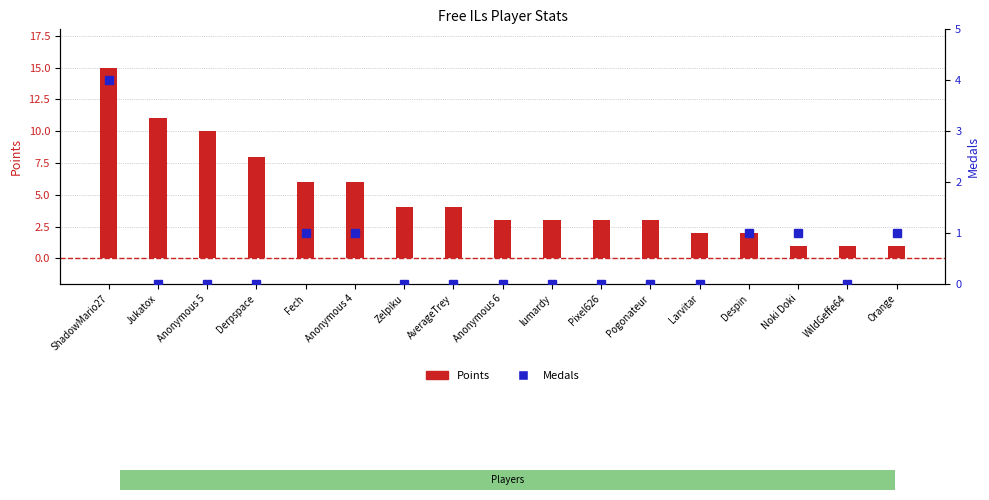

At which category is the sum across all series the highest?

ShadowMario27